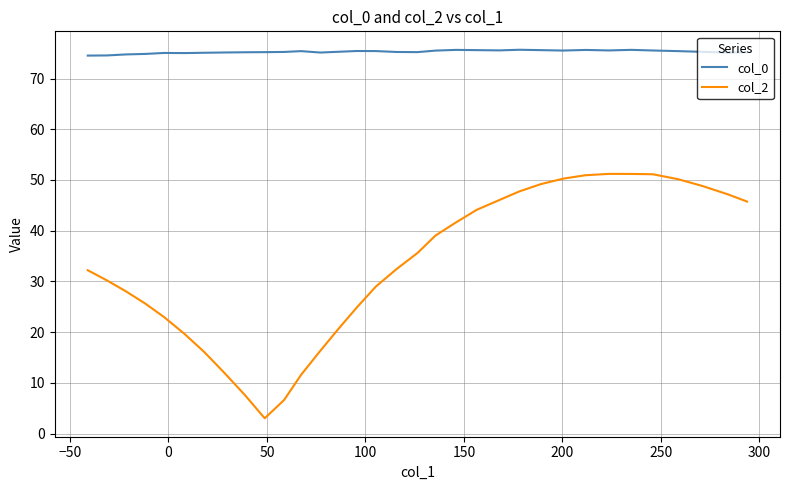

What position from the right is 0?

31